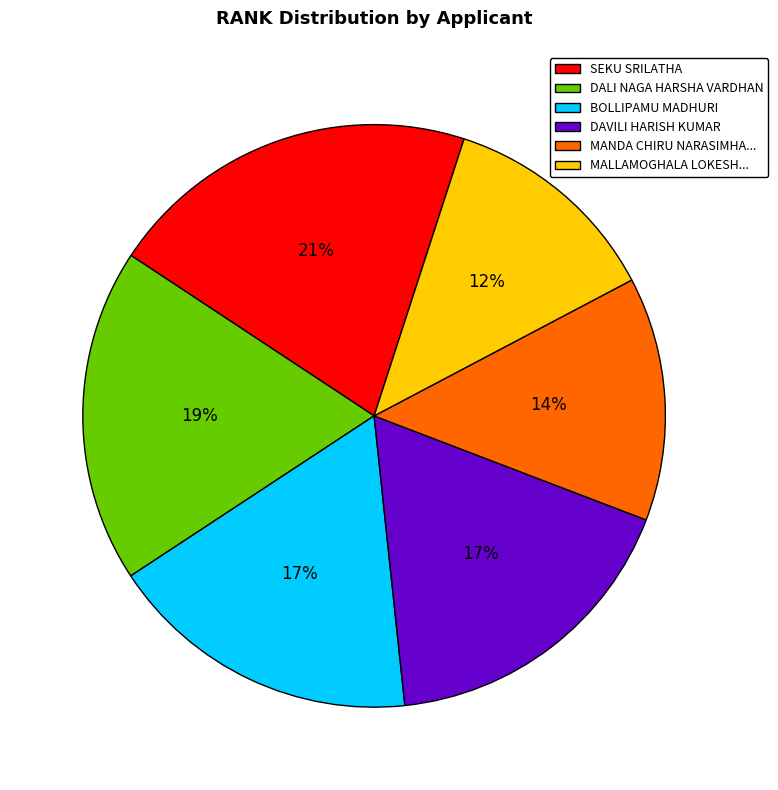

To the nearest percent, what is the average slice percentage?

17%